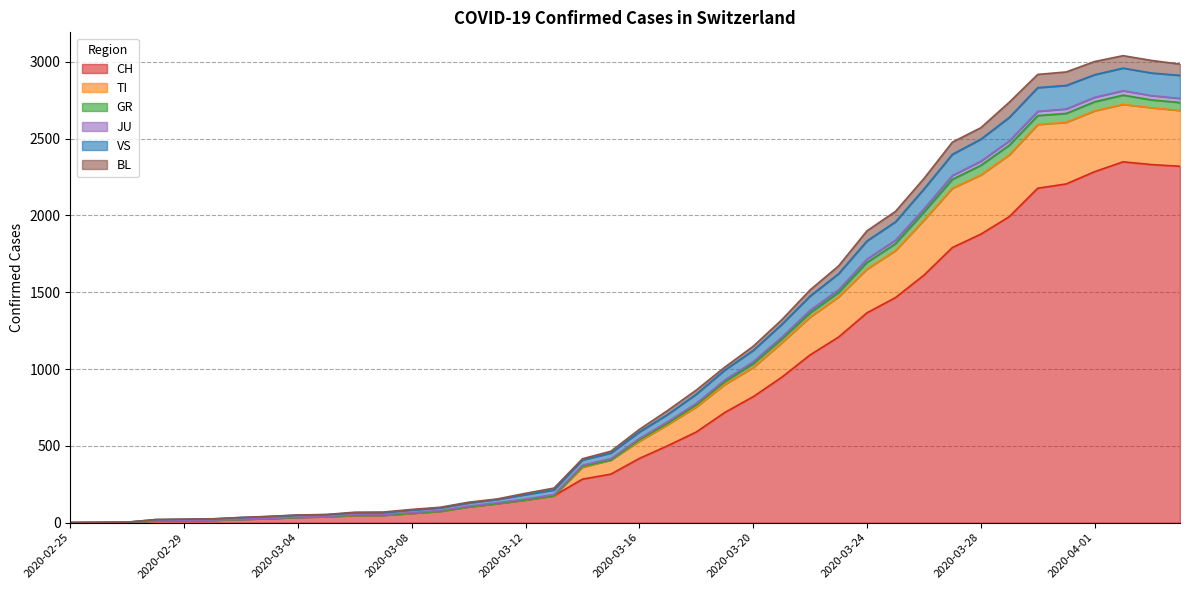

Does the chart display data point markers on the line(s)?

No